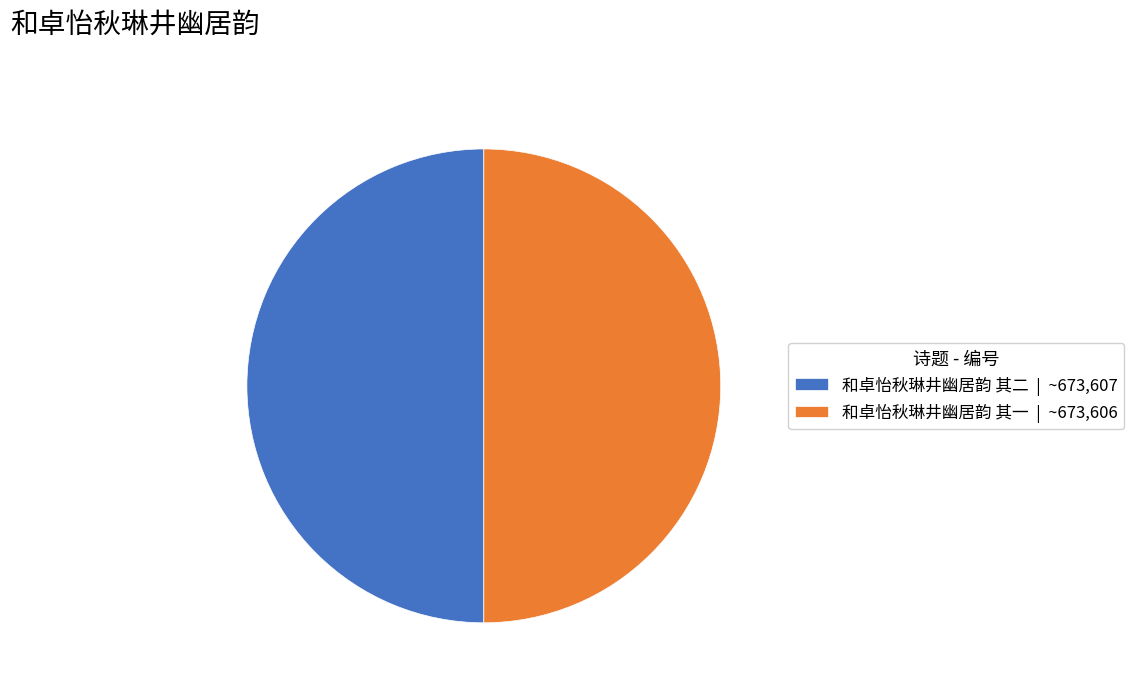

Count the number of slices in the pie.

2